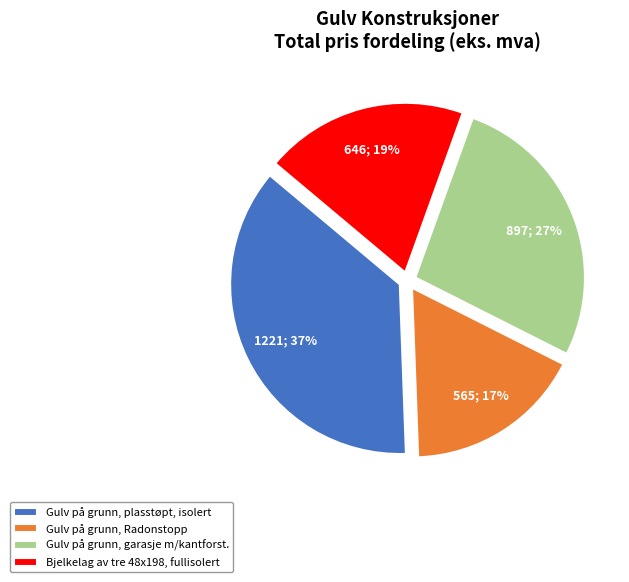

How many slices are in this pie chart?

4